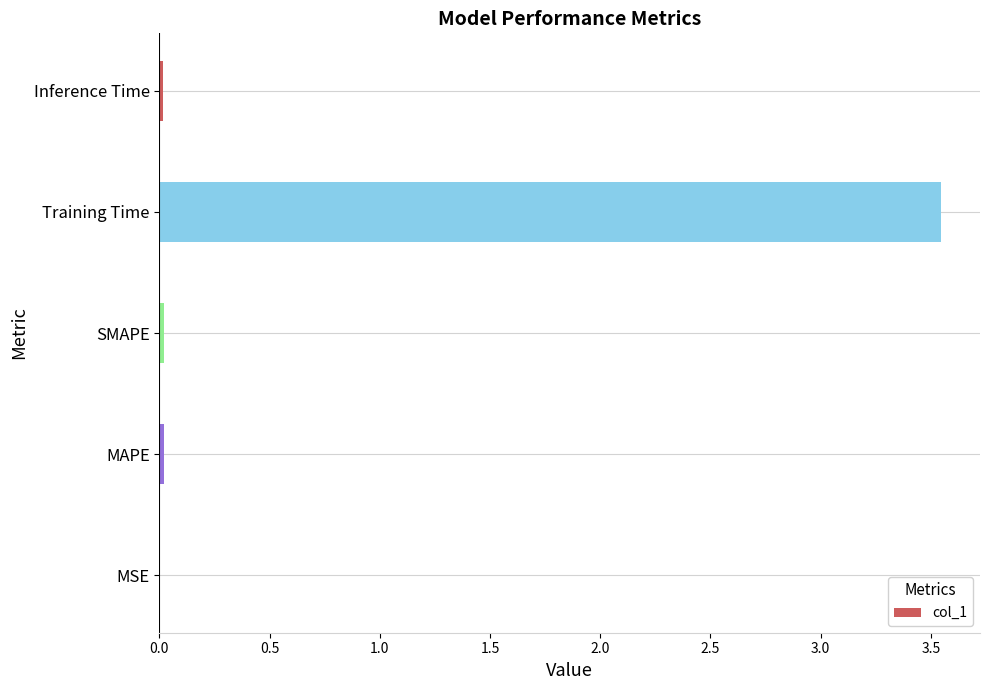

Is it true that the value at MAPE is 0.0?

True